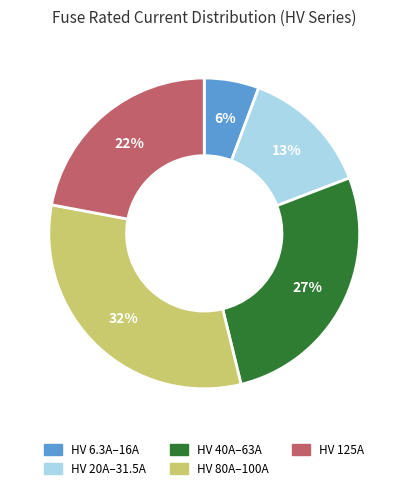

To the nearest percent, what is the difference between the largest and smallest slice percentages?

26%